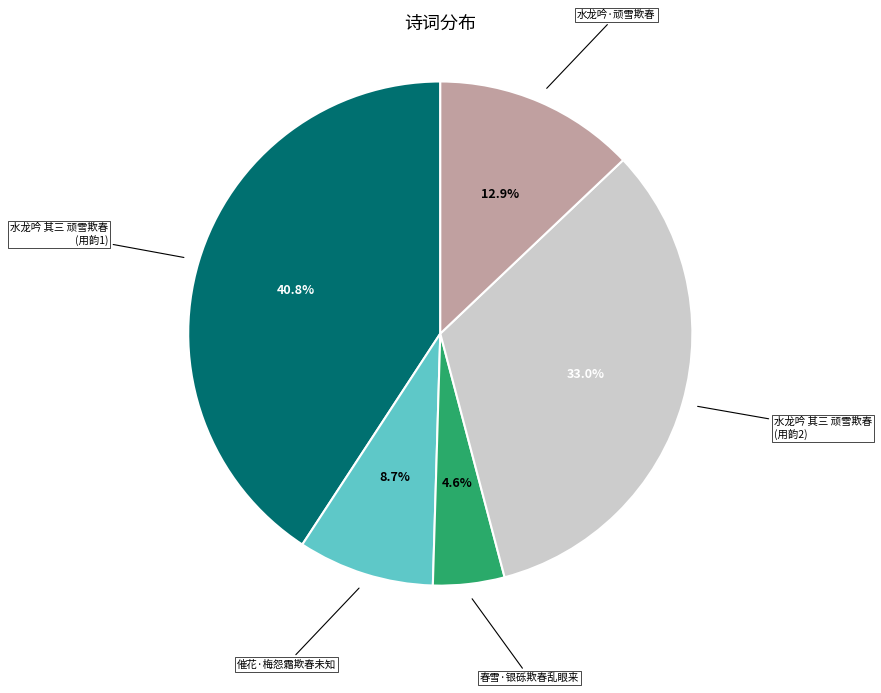

Is there a majority slice in this chart?

No